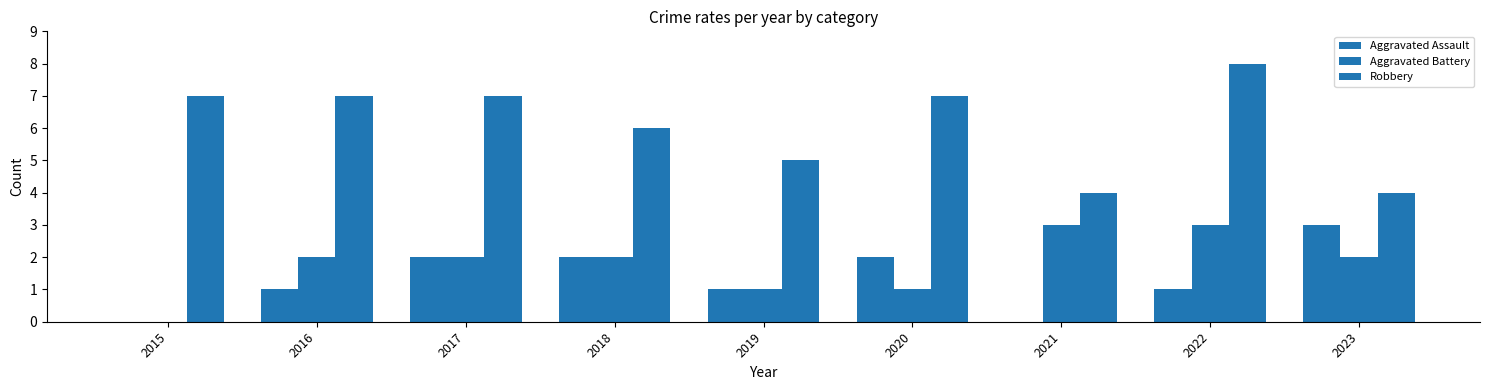

What is the maximum value shown in the chart?

8